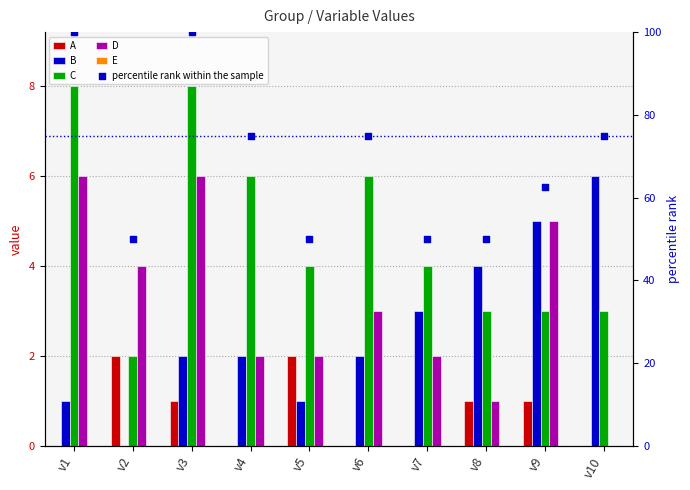

What are all the series names shown in the legend?

A, B, C, D, E, percentile rank within the sample